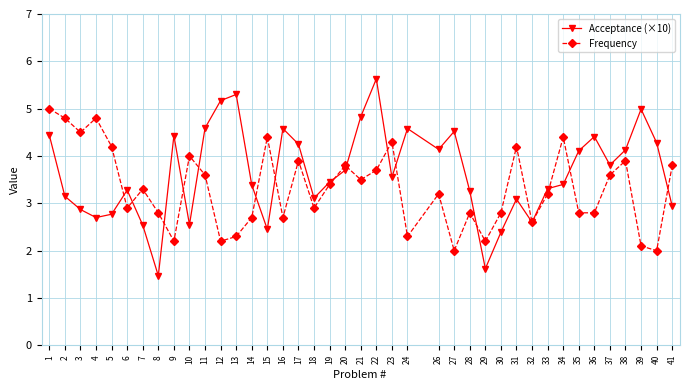

Which series has the largest range (max minus min)?

Acceptance (×10)